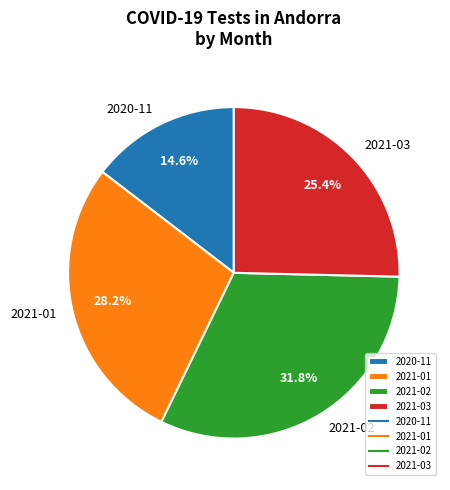

What percentage do 2021-01 and 2020-11 together represent?

42.8%